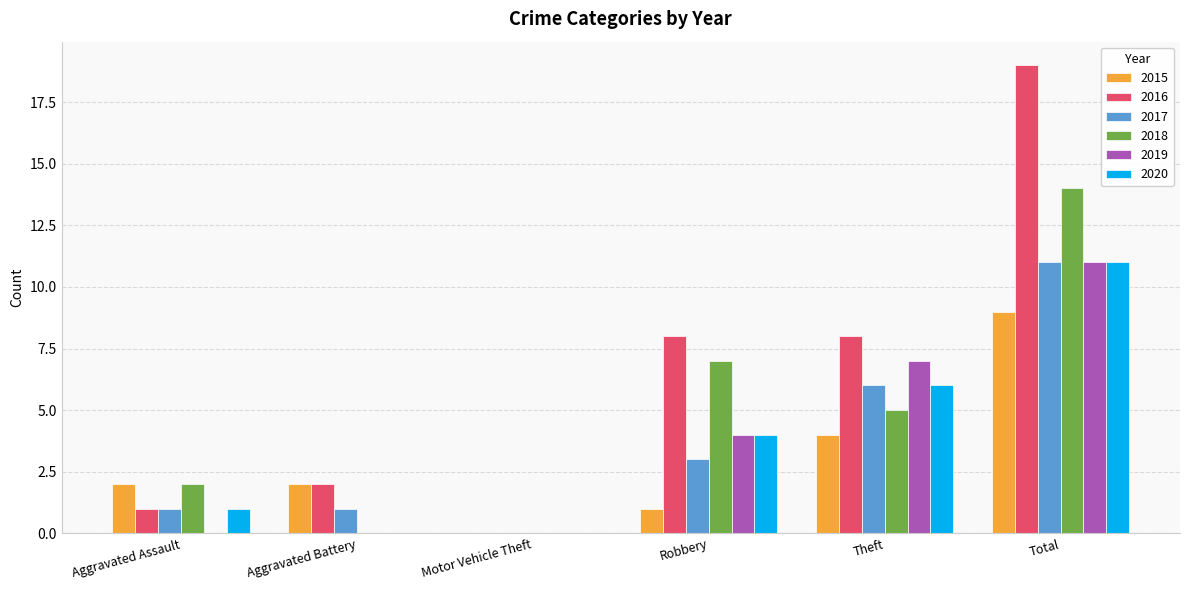

Is the value of 2020 at Aggravated Battery greater than the value of 2016 at Total?

No